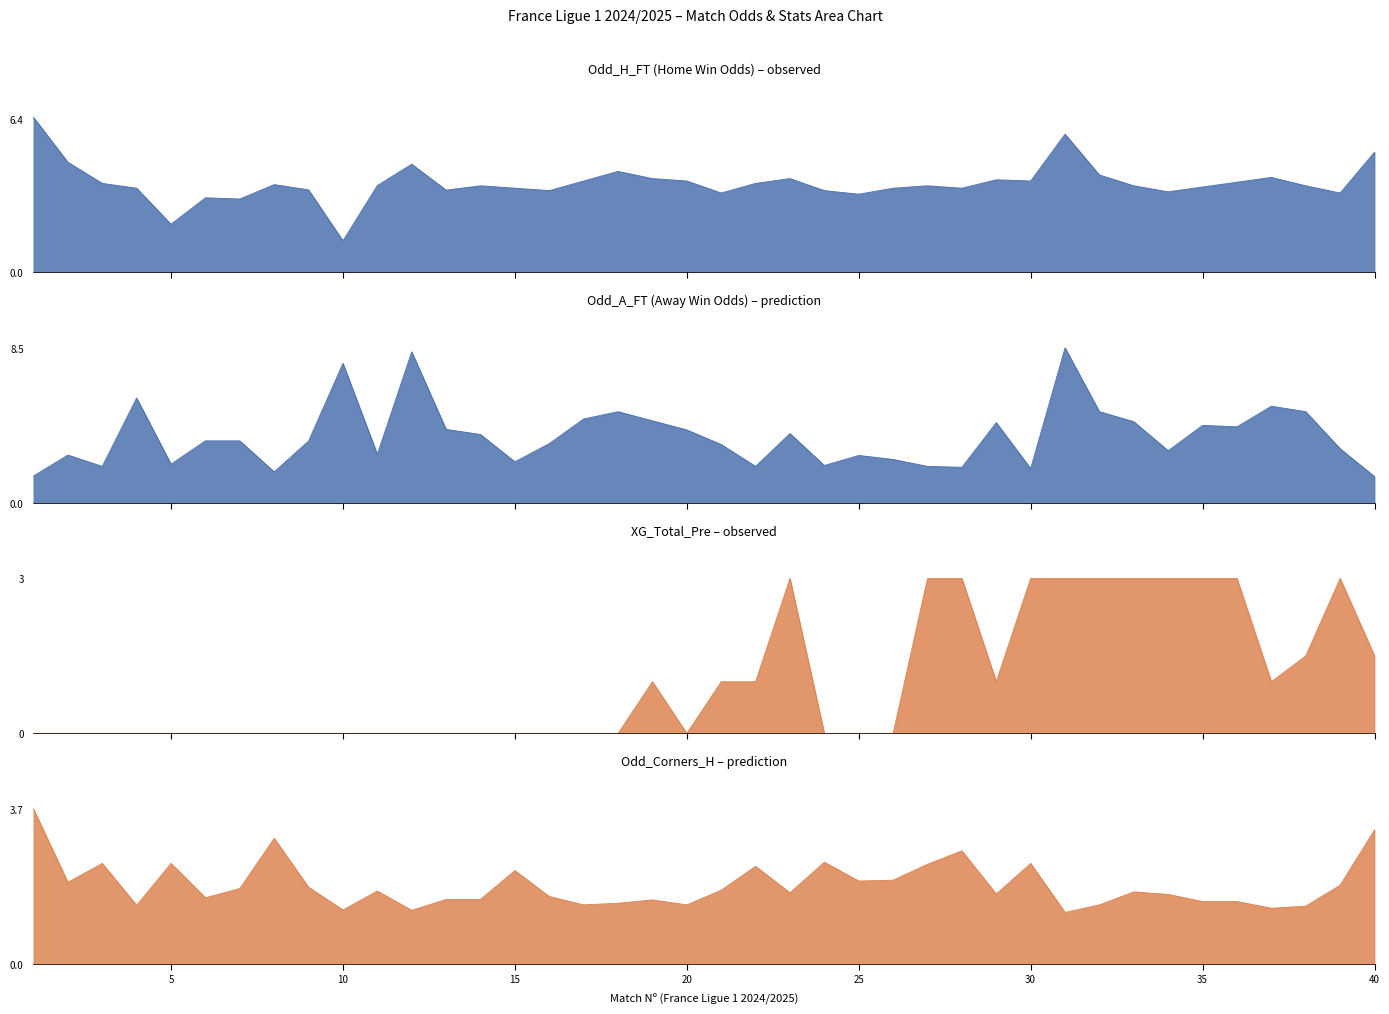

What value does the XG_Total_Pre series have at 37?

1.0